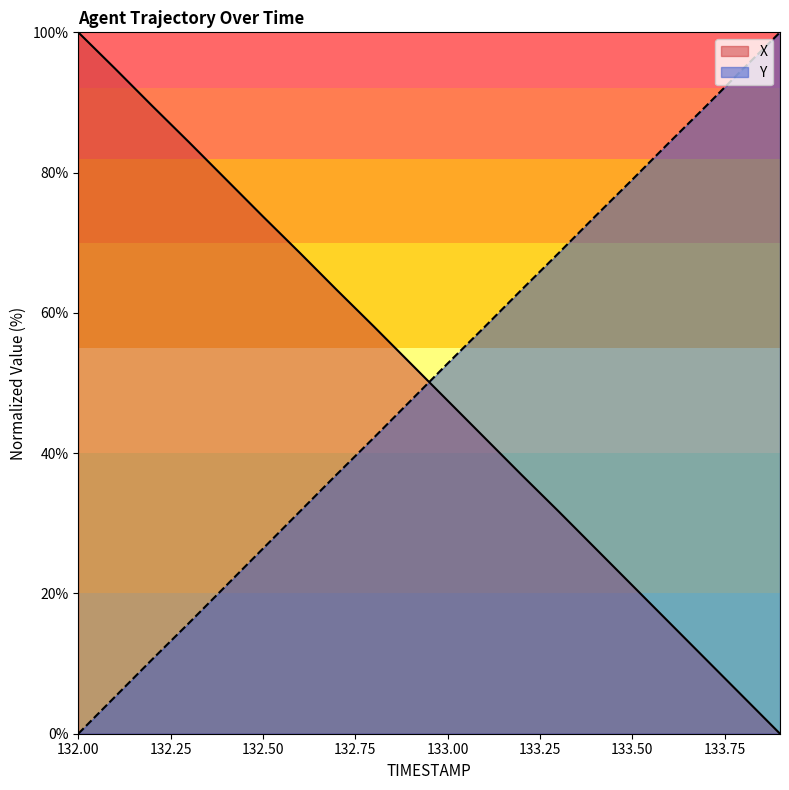

True or false: X and Y cross at least once.

True